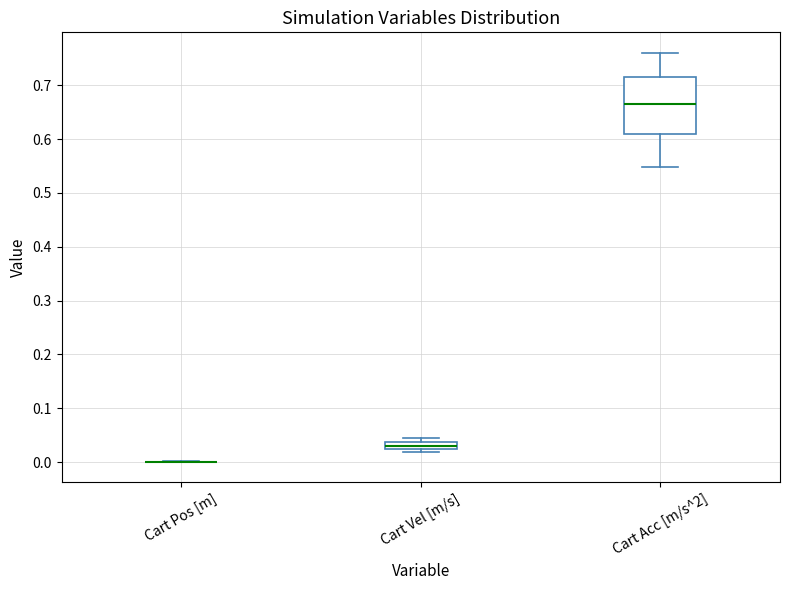

Comparing the boxes themselves (not the whiskers), which one is the tallest?

Cart Acc [m/s^2]